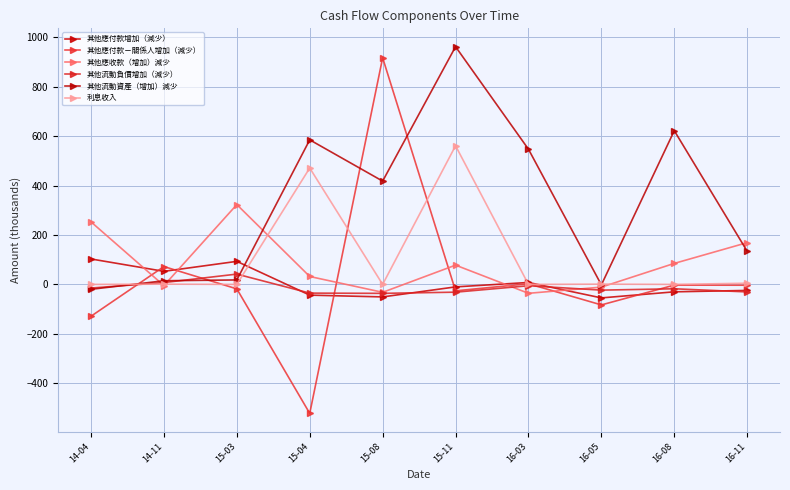

What is the difference between the 其他流動負債增加（減少） values at 14-04 and 16-08?

3.0